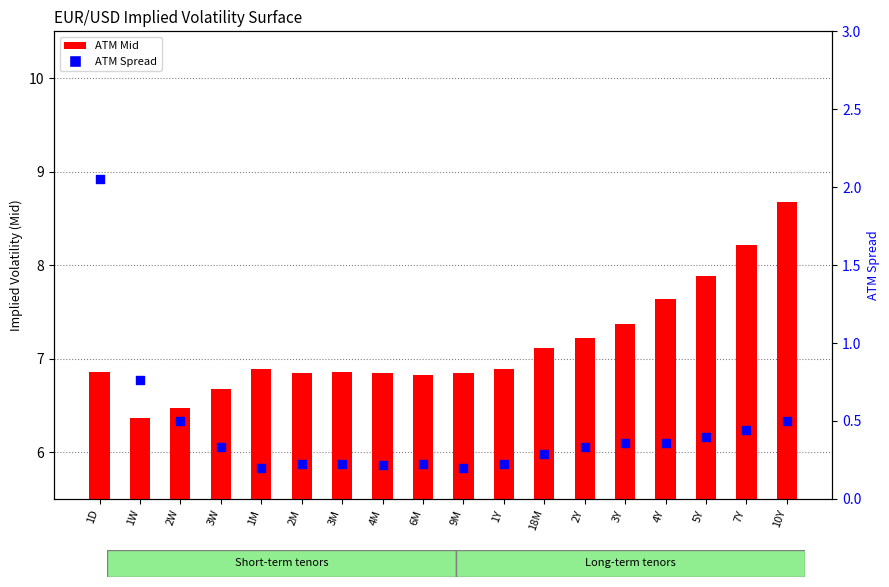

Which series has the largest Y range (max minus min)?

ATM Mid